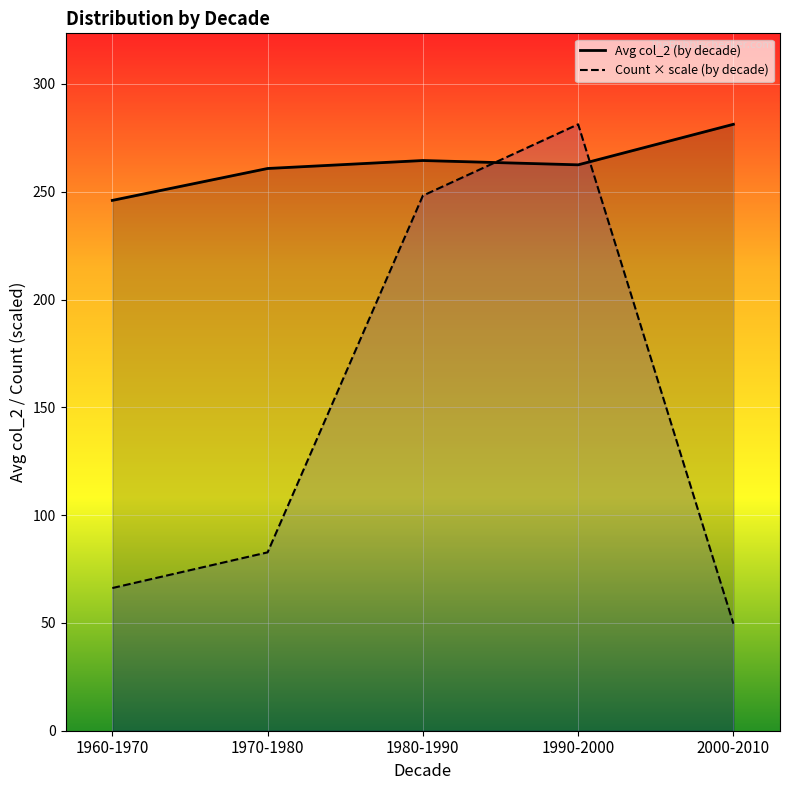

At which category is the sum across all series the highest?

1990-2000